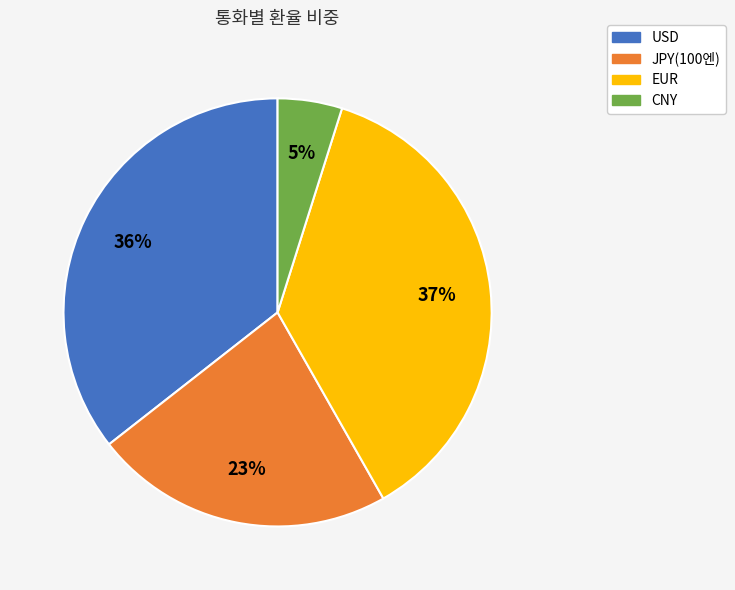

Combined, do EUR and USD account for over 50%?

Yes